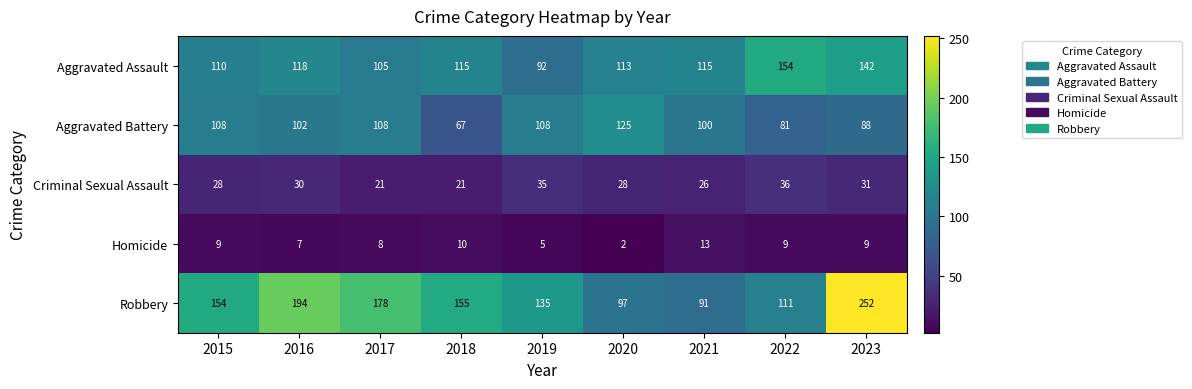

What is the difference between the highest and lowest values at 2021?

102